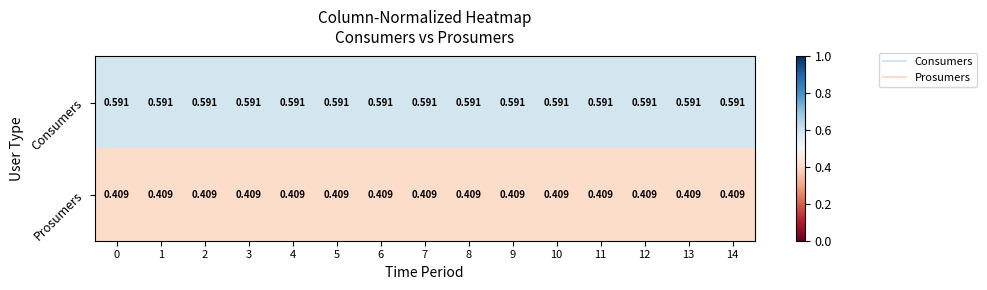

List the series in order of their overall mean, highest first.

Consumers, Prosumers